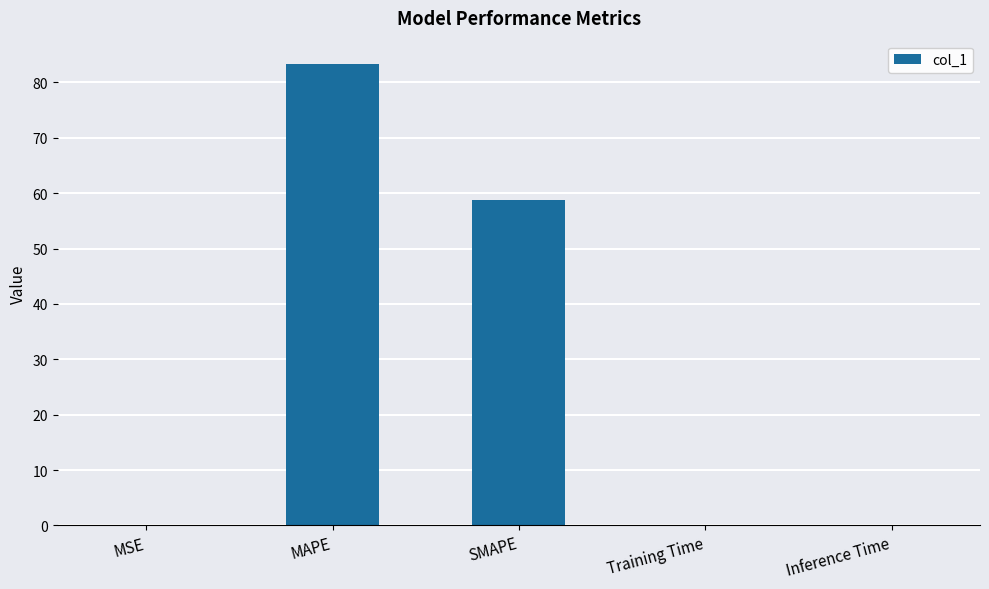

True or false: the data shows 0.0 at MSE.

True